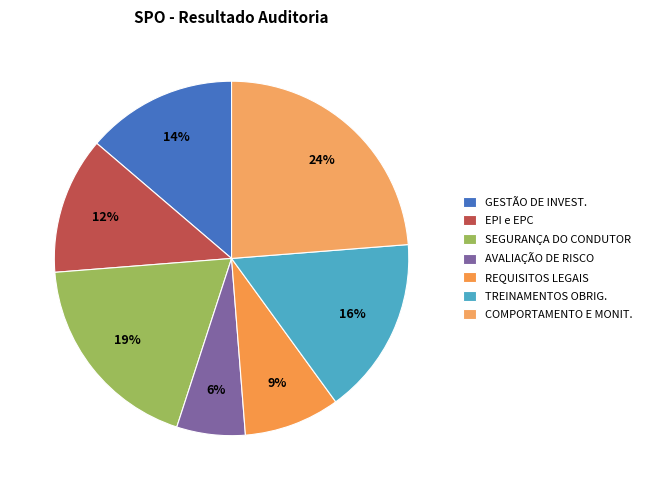

Rank the categories by value from lowest to highest.

AVALIAÇÃO DE RISCO, REQUISITOS LEGAIS, EPI e EPC, GESTÃO DE INVEST., TREINAMENTOS OBRIG., SEGURANÇA DO CONDUTOR, COMPORTAMENTO E MONIT.